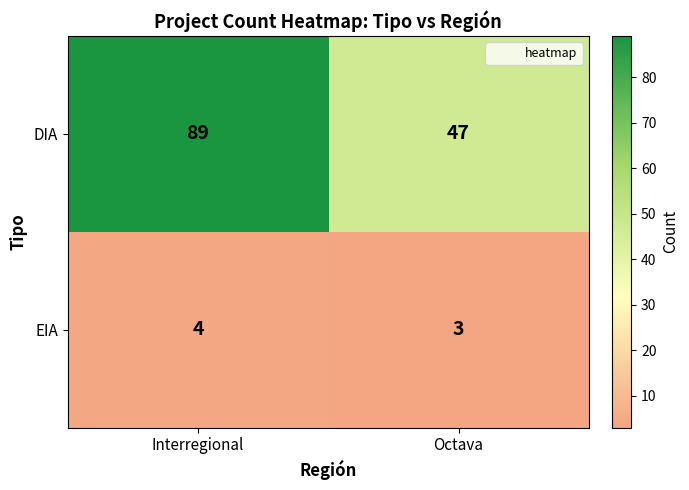

Which series has the widest spread of values?

DIA